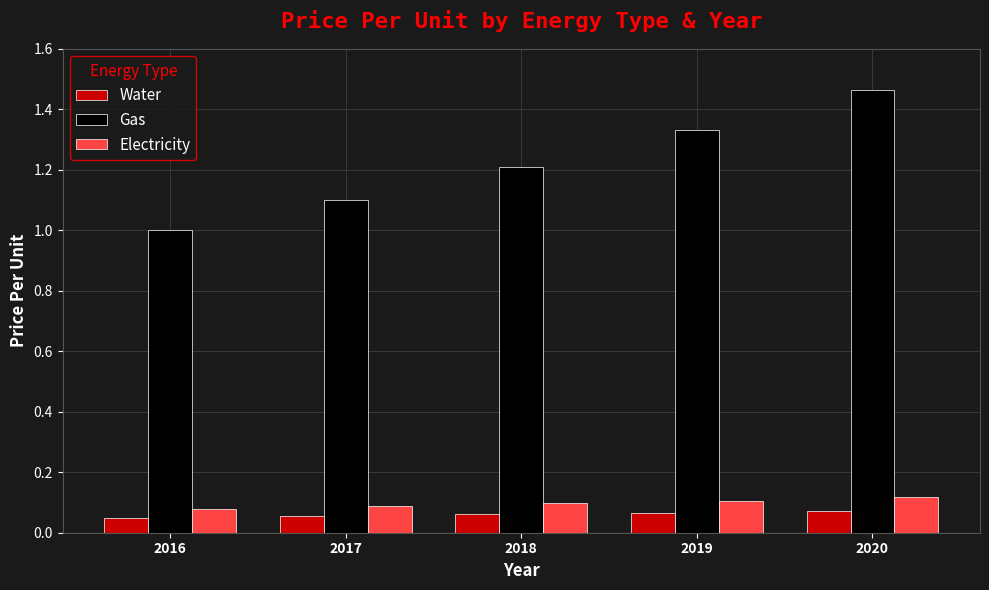

Which series has the largest total across all categories?

Gas